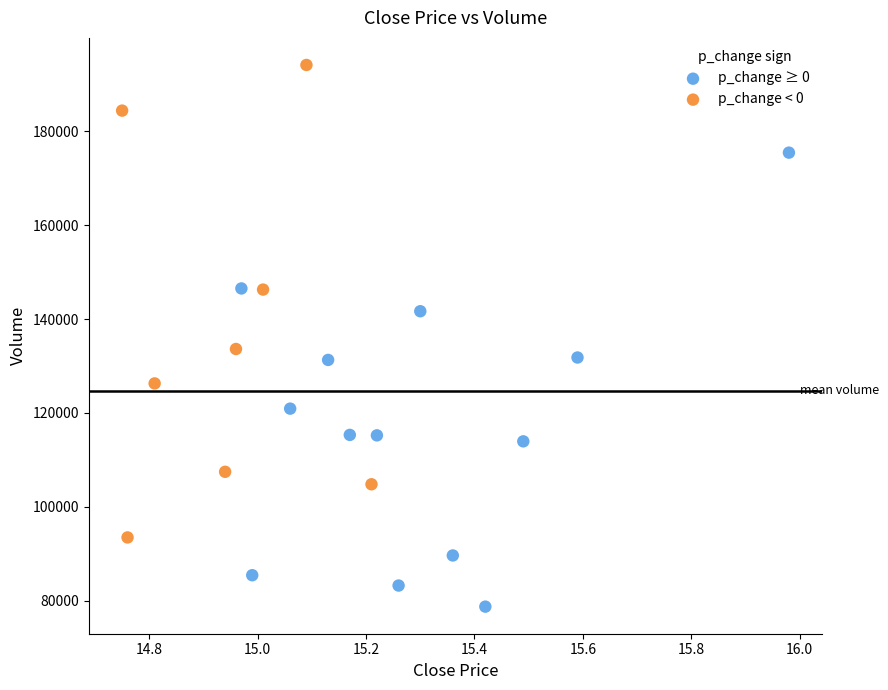

Which series reaches the minimum Y coordinate?

p_change ≥ 0